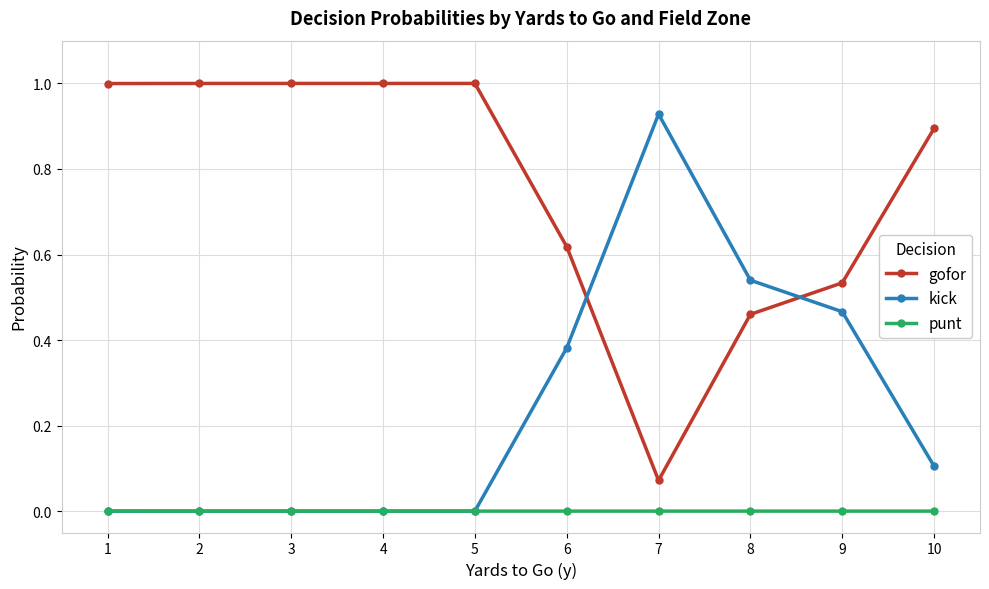

True or false: gofor has more than 2 points higher than both neighbors.

False